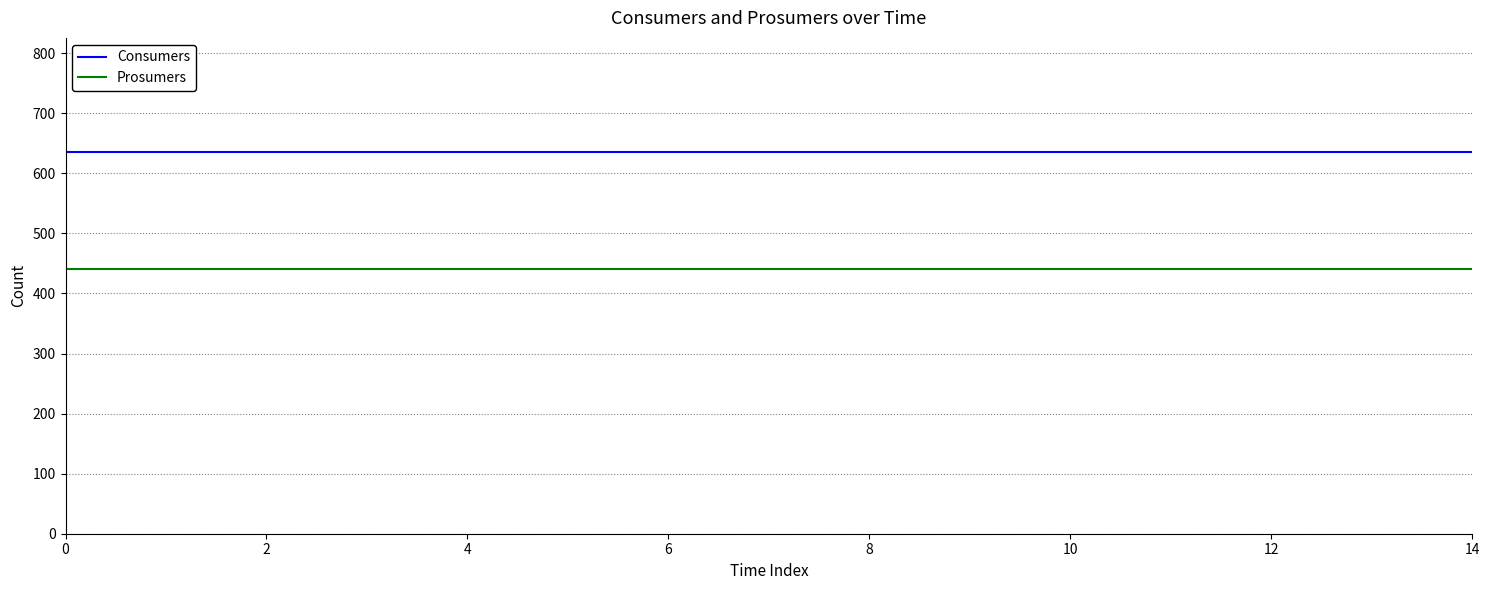

How many lines are shown in the chart?

2